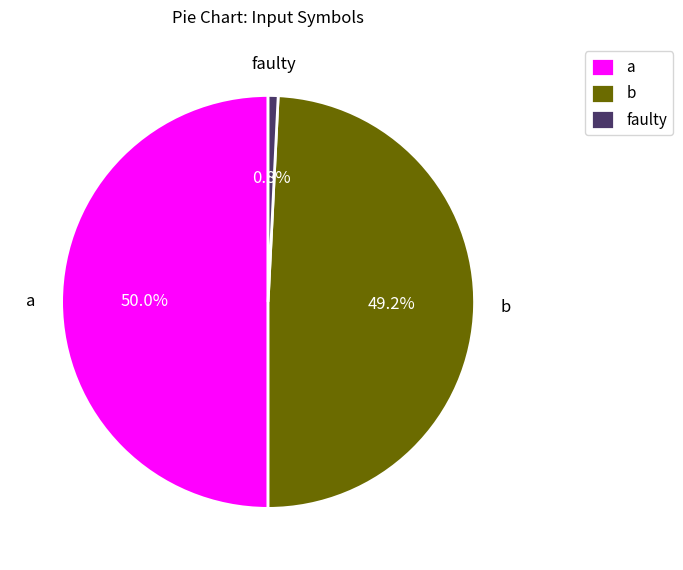

What is the ratio of the value at b to the value at a?

1.0